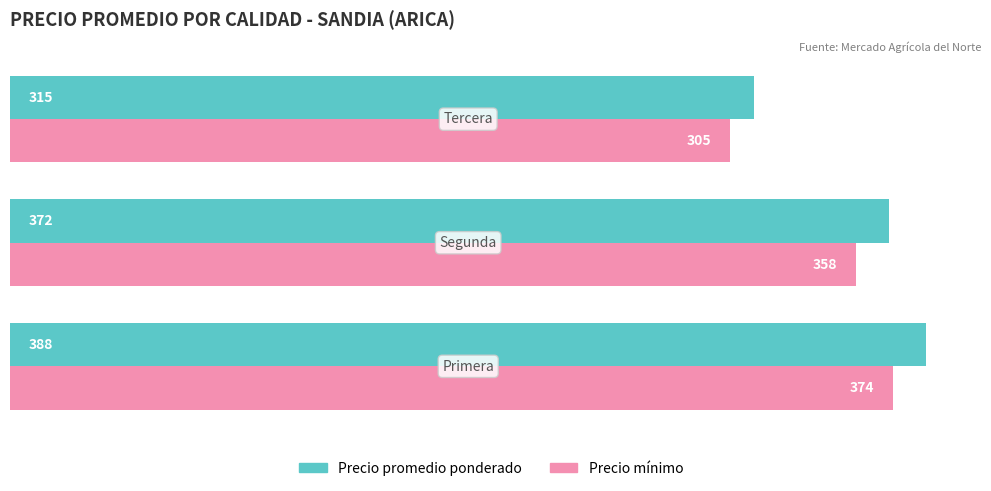

Which series has the largest total across all categories?

Precio promedio ponderado